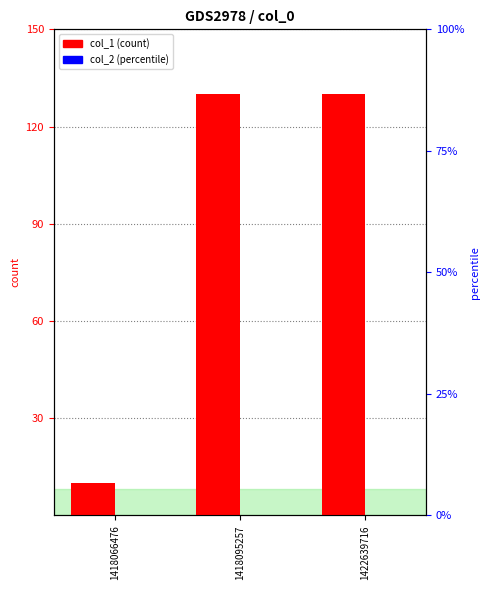

What are all the series names shown in the legend?

col_1, col_2